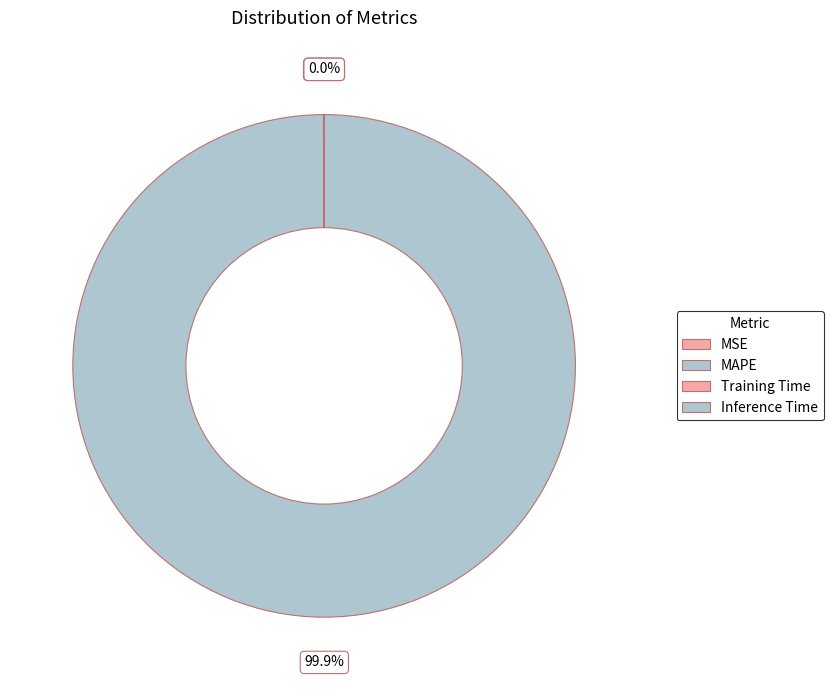

Combined, what portion of the pie is MAPE and Inference Time?

99.9%